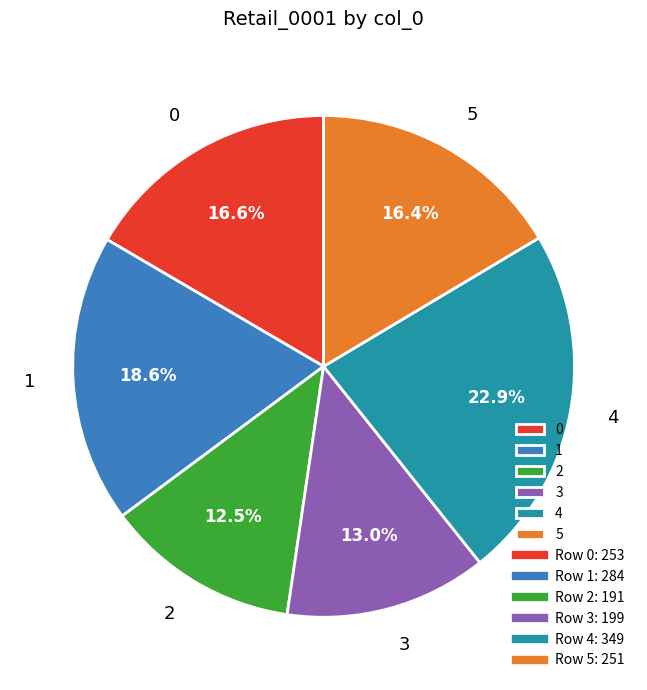

Is there a majority slice in this chart?

No